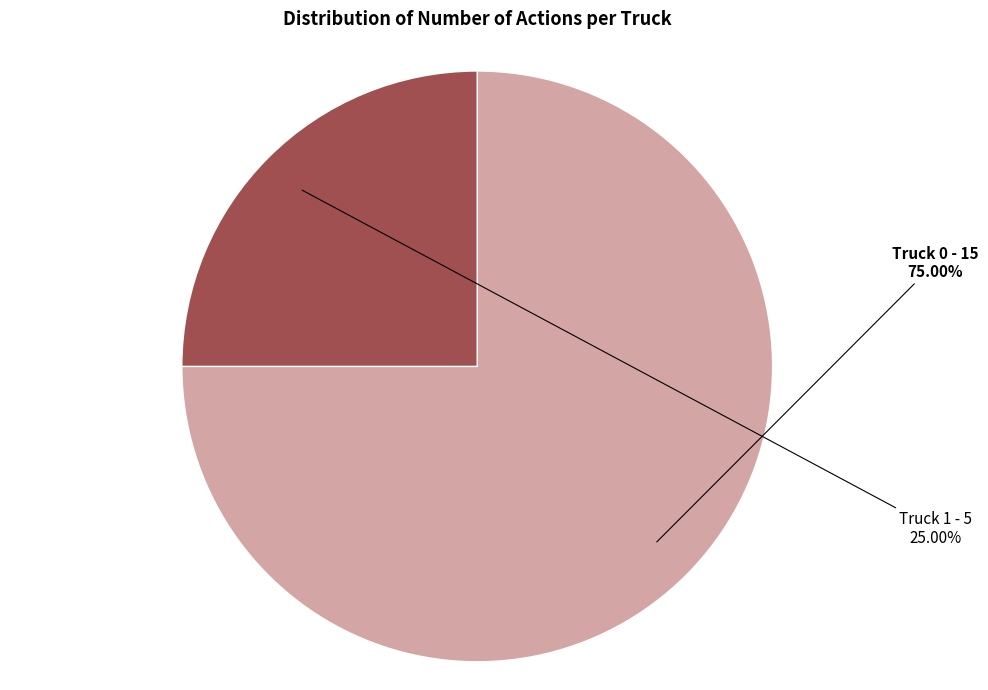

Do Truck 0 and Truck 1 together represent more than half of the pie?

Yes